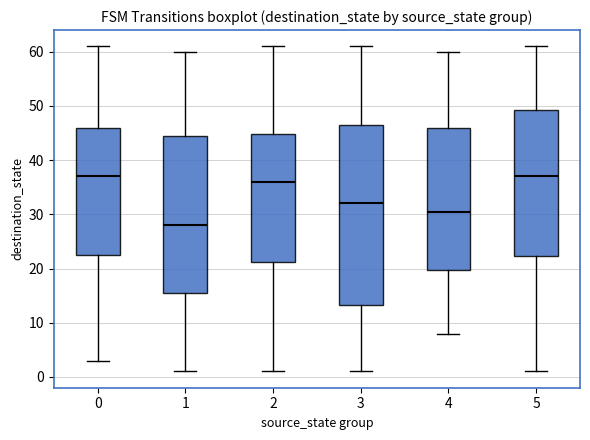

Reading left to right, transcribe this box plot: for each box, give where its median line is, the range the box spans, and where its two whiskers end, as read against the y-axis. The values are not printed on the chart, so give them approximately, as read against the axis.

0: median 37, box 23 to 46, whiskers 3 to 61
1: median 28, box 16 to 45, whiskers 1 to 60
2: median 36, box 21 to 45, whiskers 1 to 61
3: median 32, box 13 to 47, whiskers 1 to 61
4: median 31, box 20 to 46, whiskers 8 to 60
5: median 37, box 22 to 49, whiskers 1 to 61